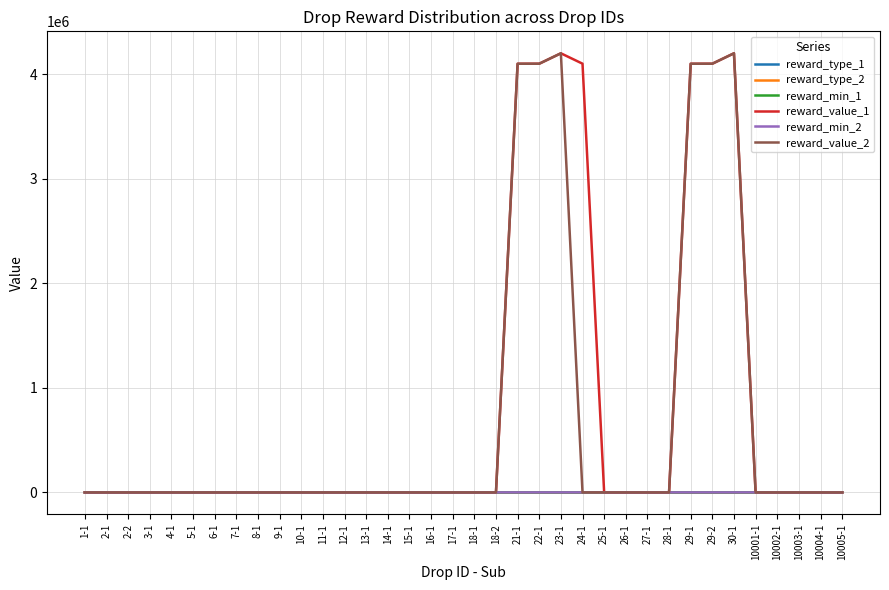

What are all the series names shown in the legend?

reward_type_1, reward_type_2, reward_min_1, reward_value_1, reward_min_2, reward_value_2